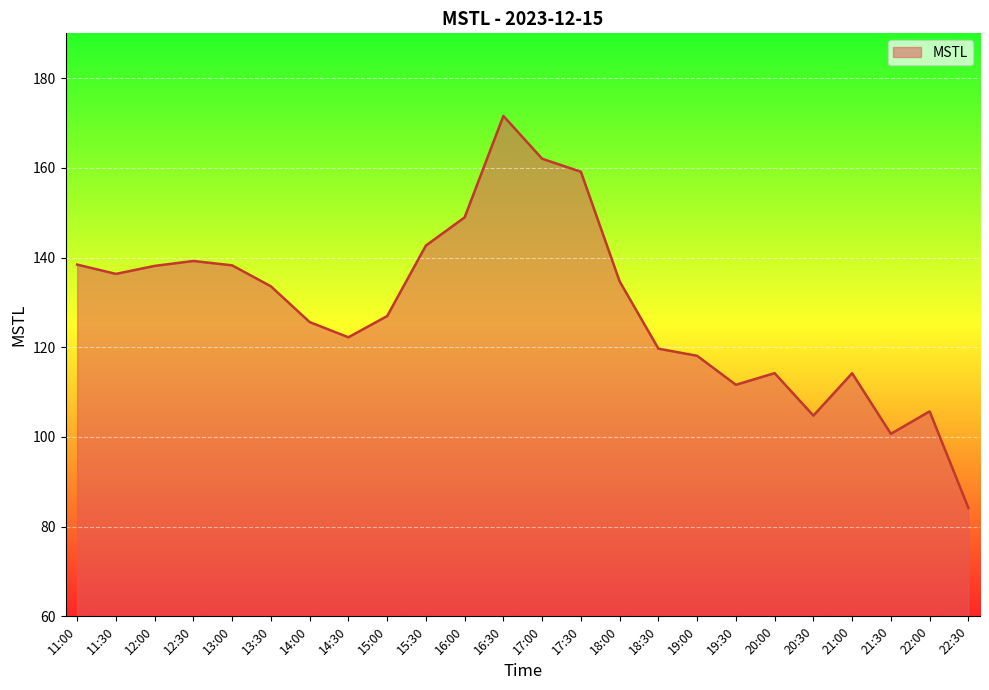

What position from the left is 13:30?

6